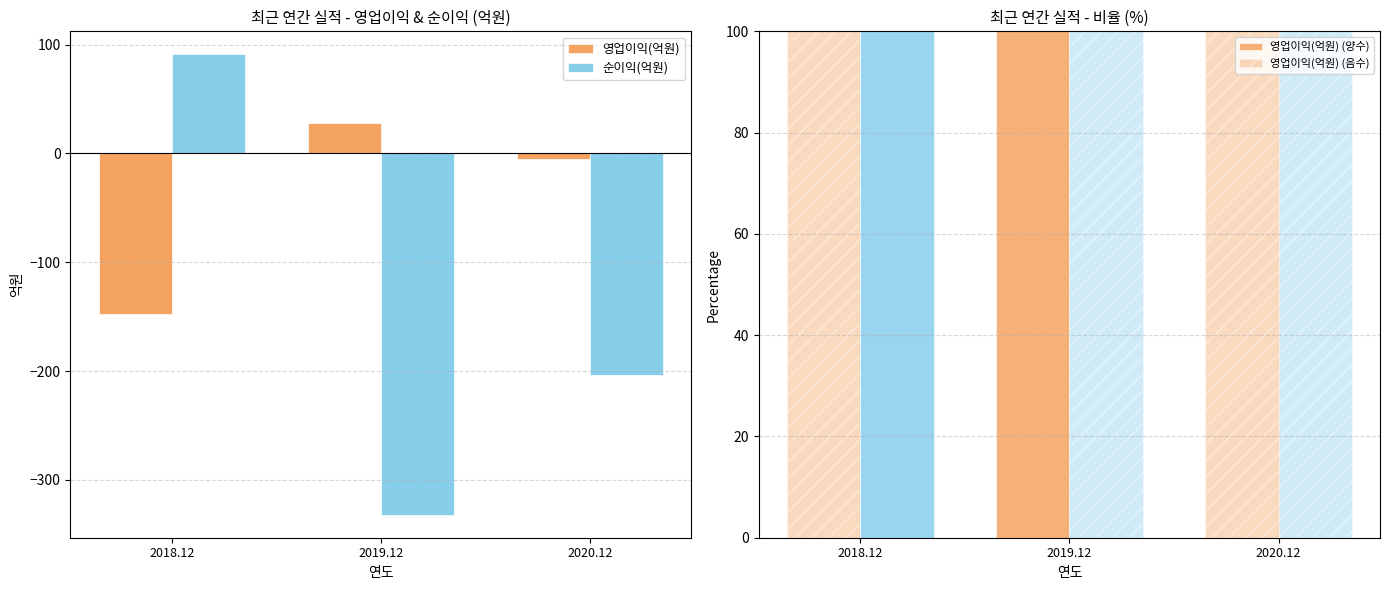

At which category does the chart reach its minimum across all series?

2019.12